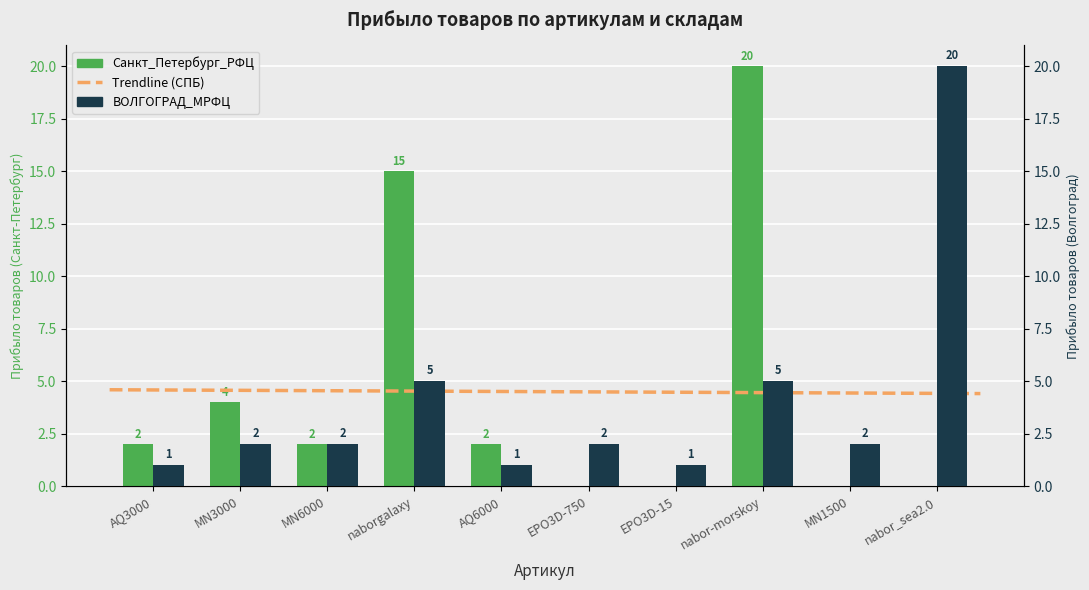

What is the total value across all series at nabor-morskoy?

25